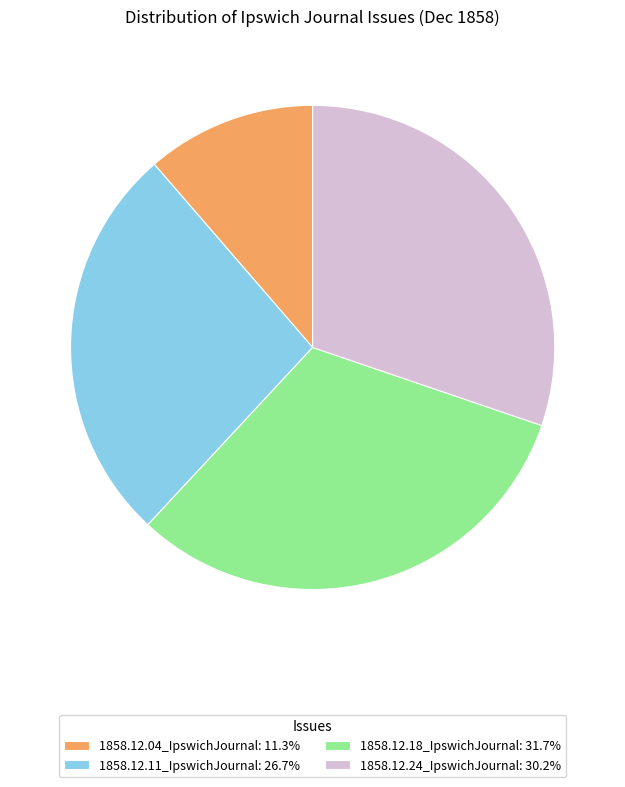

Do 1858.12.11_IpswichJournal: 26.7% and 1858.12.04_IpswichJournal: 11.3% together represent more than half of the pie?

No